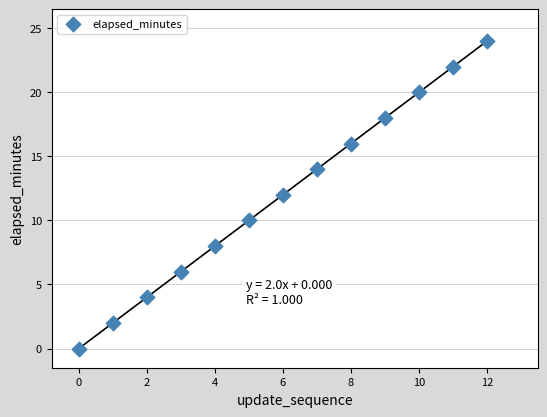

What is the range of Y values (max minus min)?

24